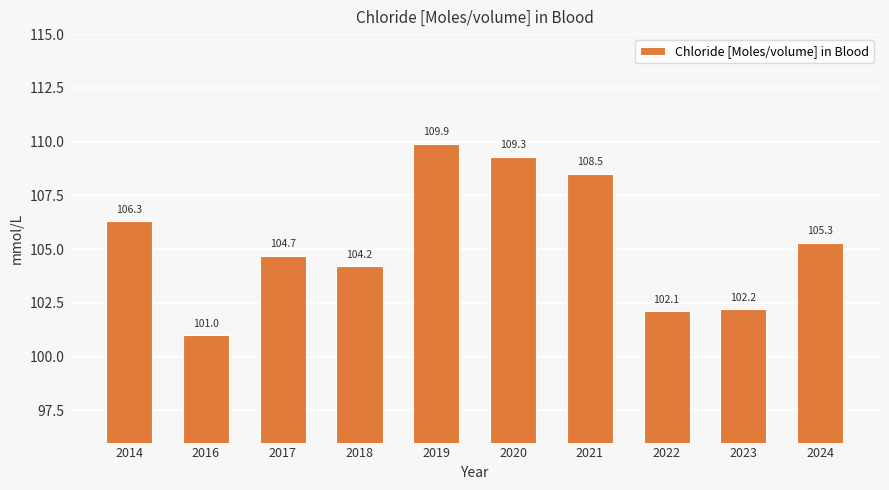

What is the approximate value at 2014?

106.3